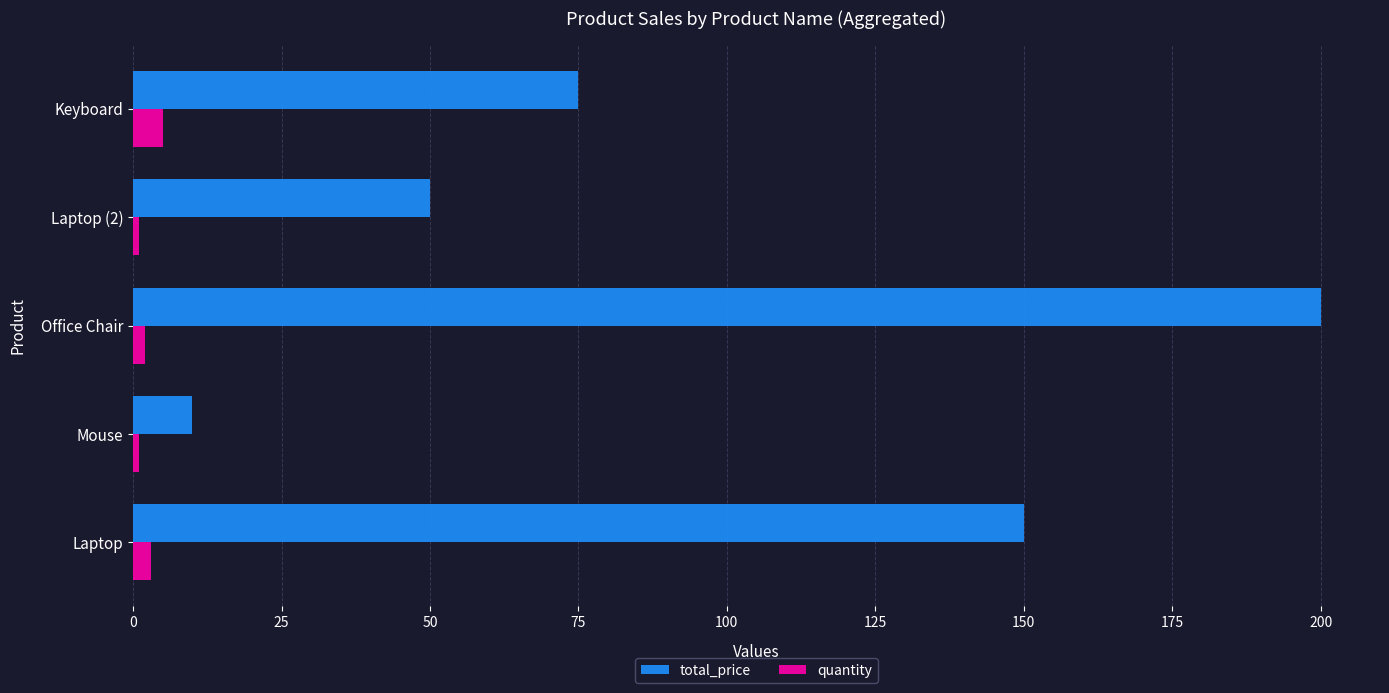

Count the total_price values in the range 50 to 150.

3